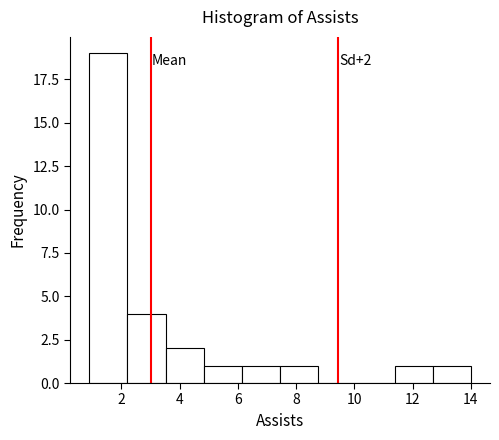

Over which range of the x-axis is the bar tallest?

1.0 to 2.2